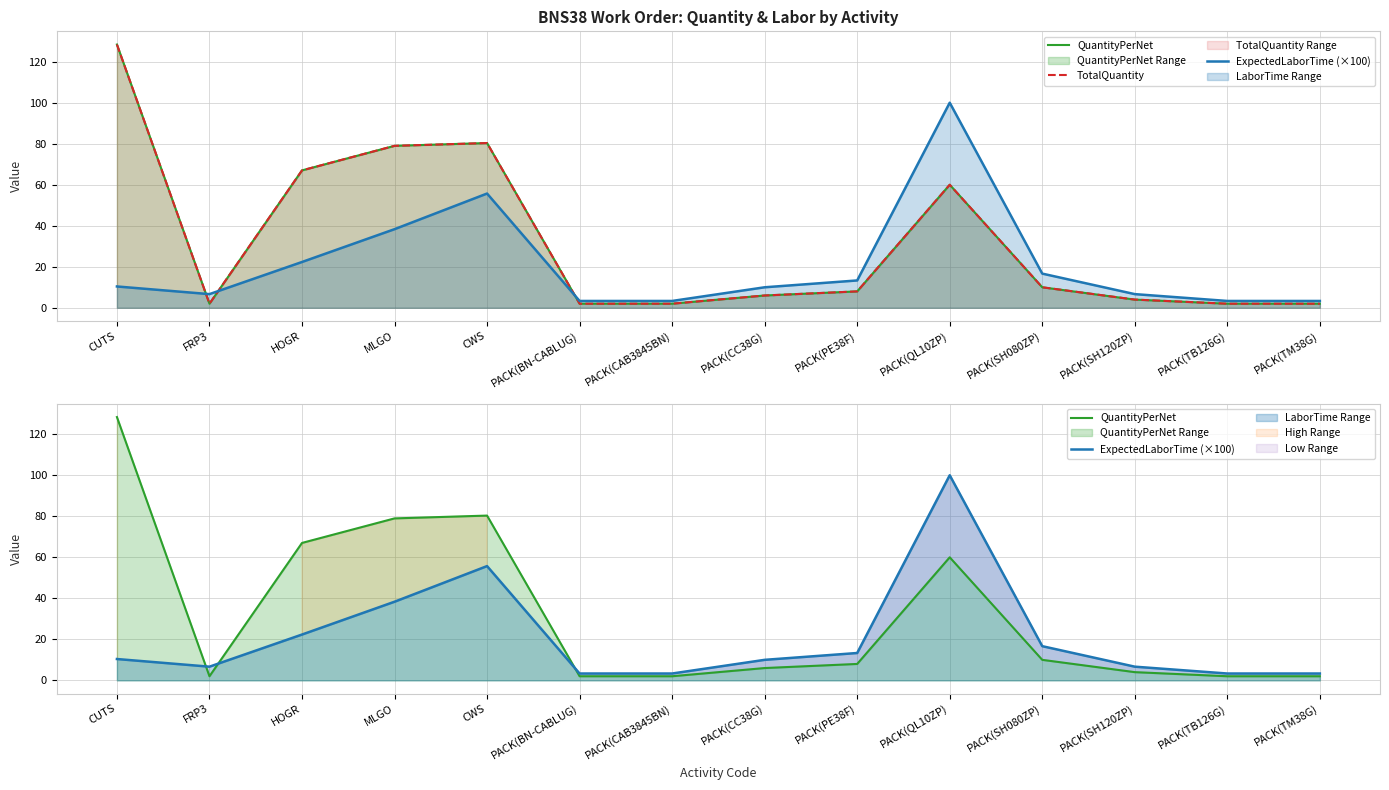

After their last crossing, which series has the higher values: ExpectedLaborTime (×100) or QuantityPerNet?

ExpectedLaborTime (×100)